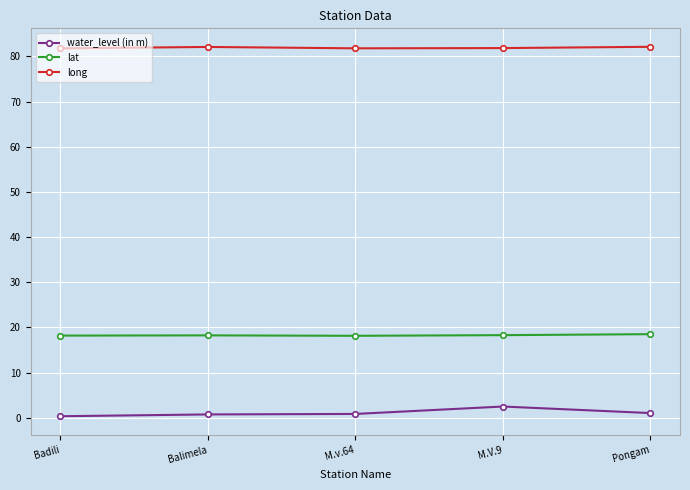

What are all the series names shown in the legend?

water_level (in m), lat, long